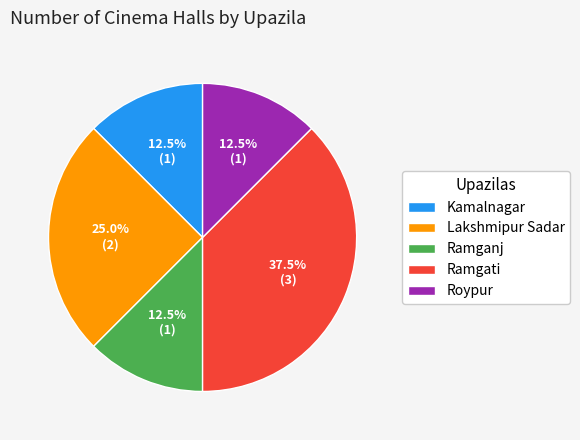

Does any single category account for the majority?

No